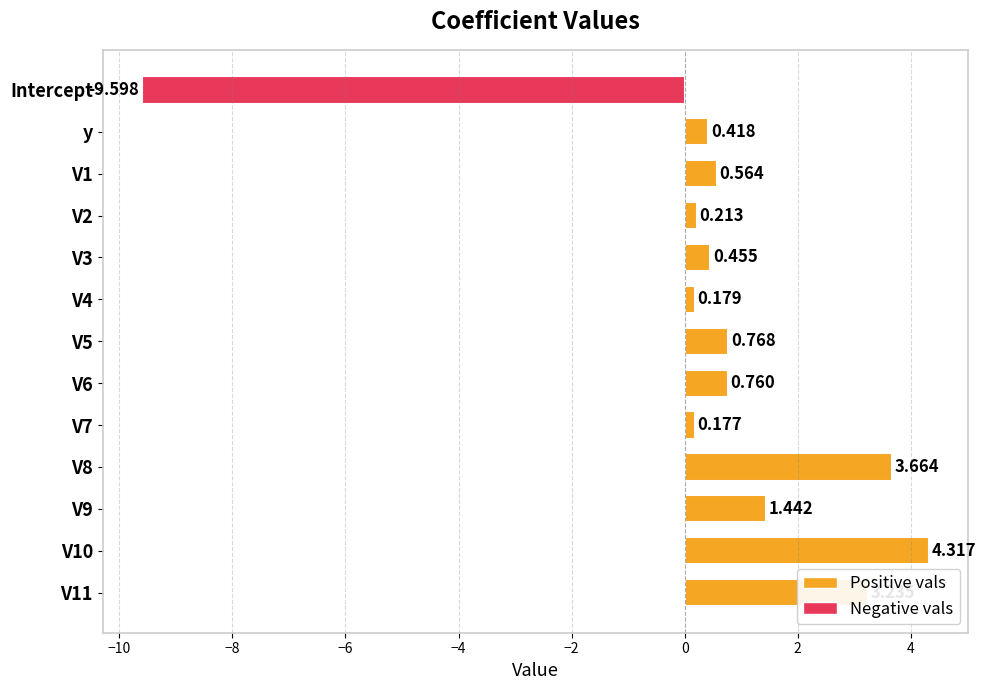

At which category does the chart reach its minimum across all series?

Intercept